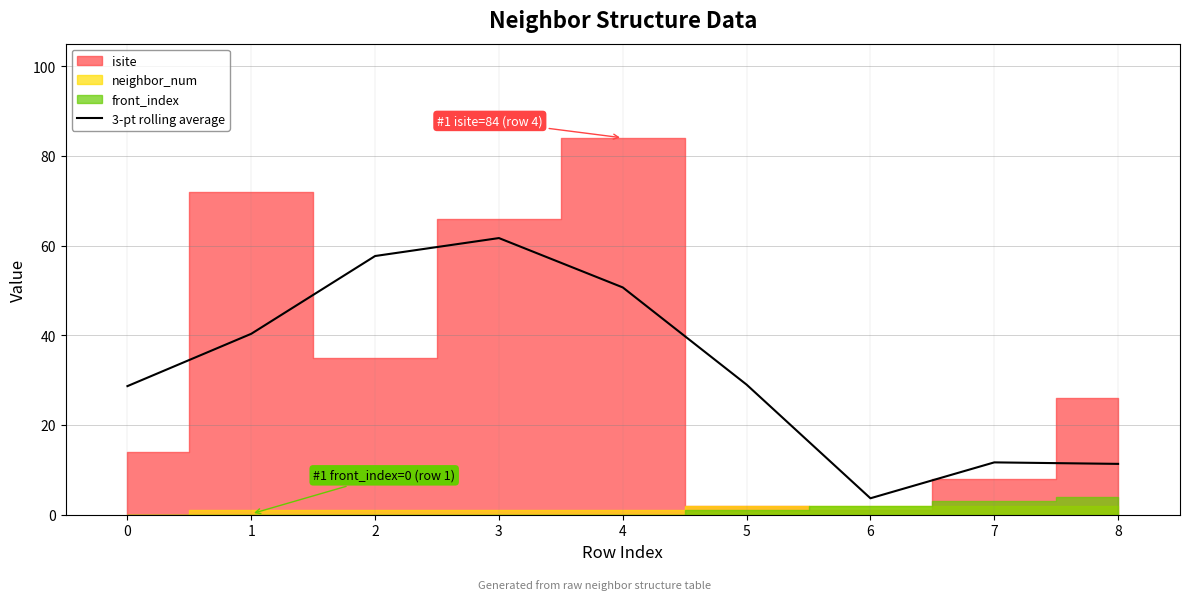

The value at 4 is 50.7. True or false?

True